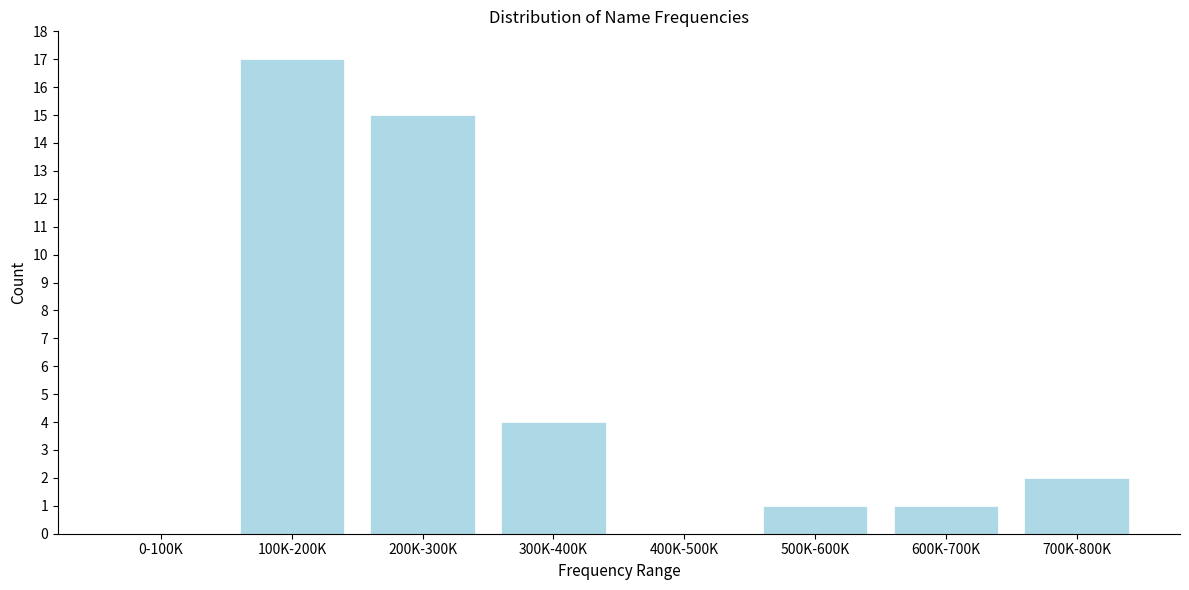

Reading left to right, list all the values displayed in this chart.

0-100K=0	100K-200K=17	200K-300K=15	300K-400K=4	400K-500K=0	500K-600K=1	600K-700K=1	700K-800K=2